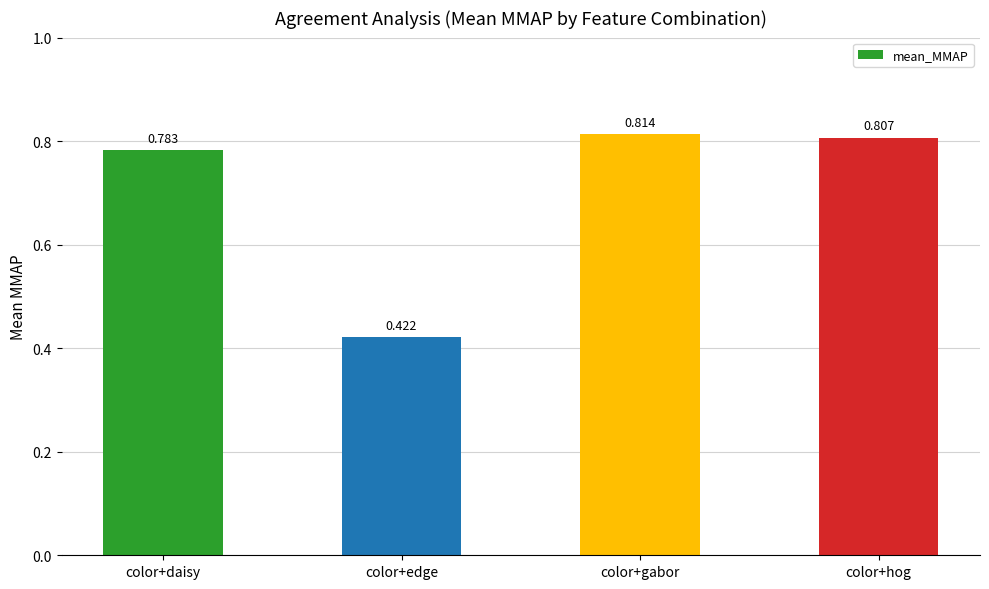

What is the label of the 2nd bar from the left?

color+edge